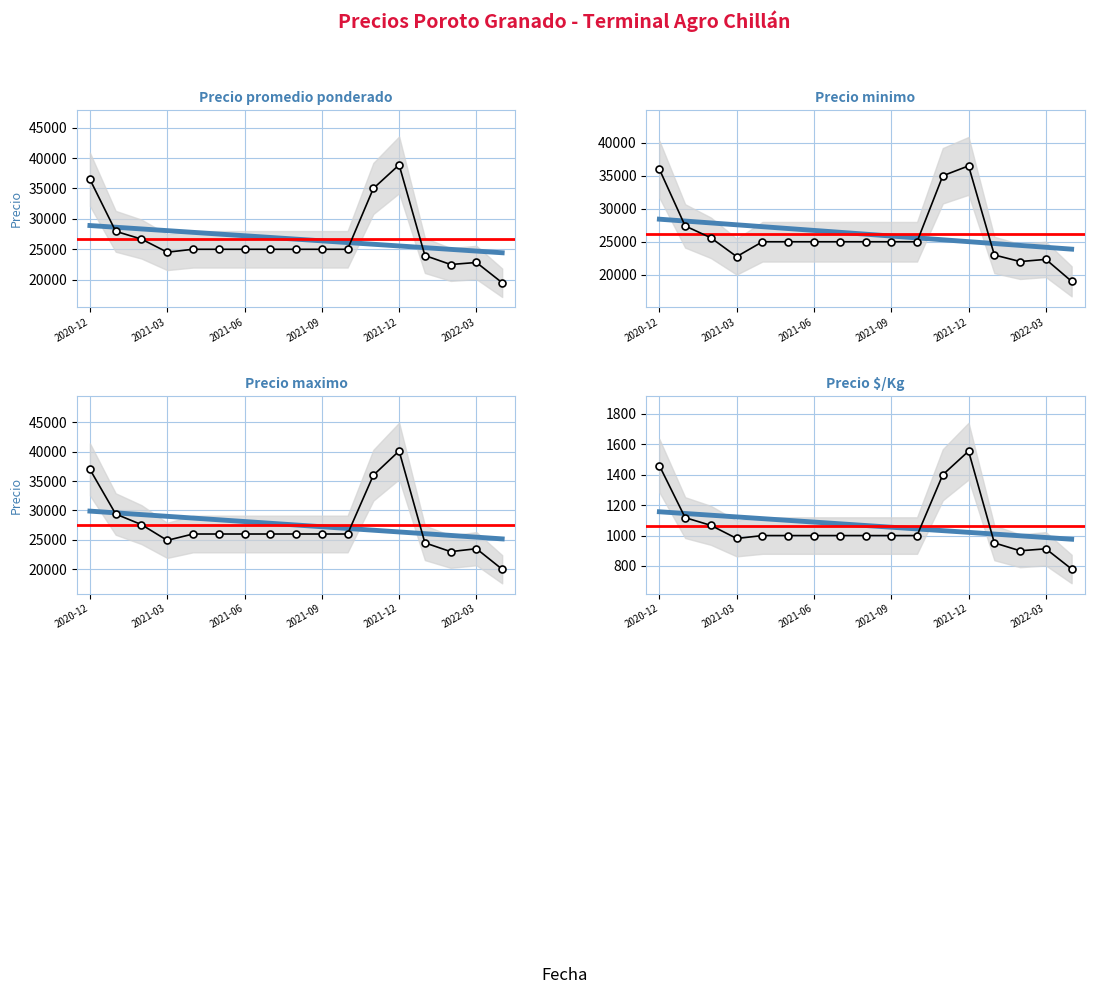

What value does the Precio promedio ponderado series have at 2022-03?

22833